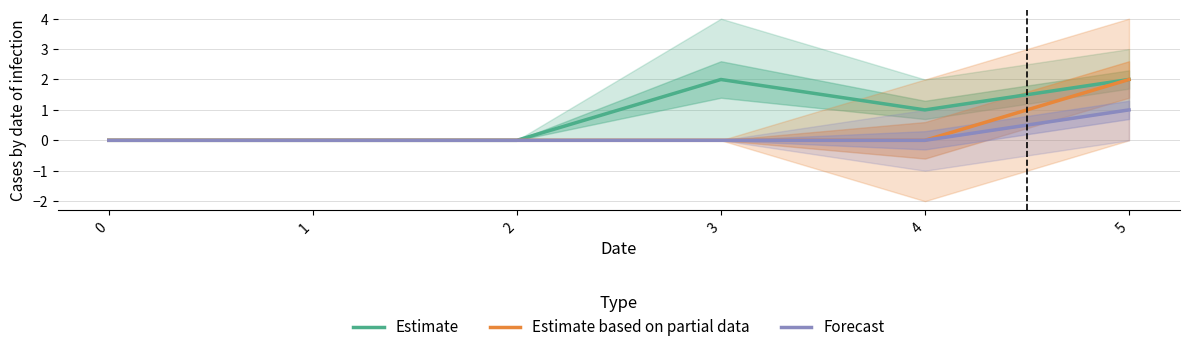

True or false: Estimate has a value of 2 at 5.

True